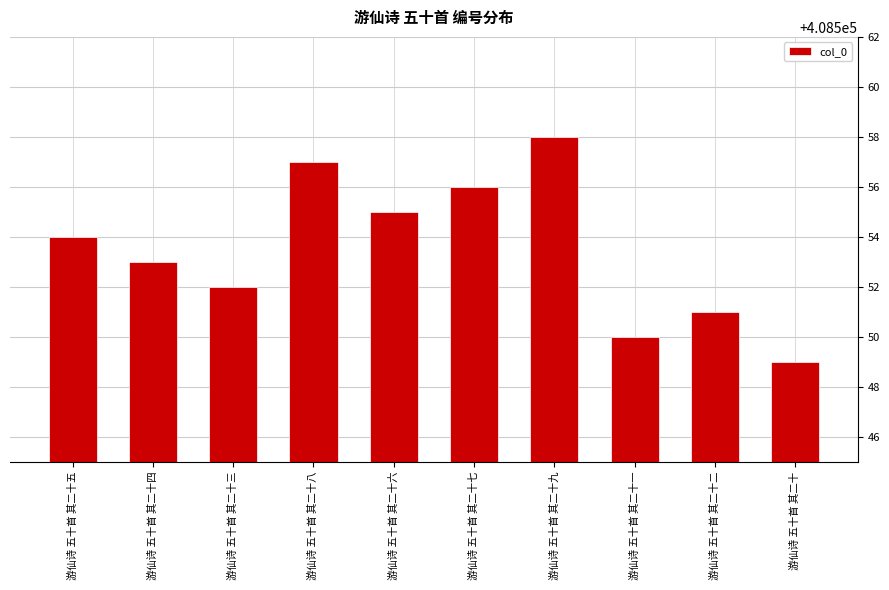

Reading left to right, what are all the values shown in this chart?

408554	408553	408552	408557	408555	408556	408558	408550	408551	408549